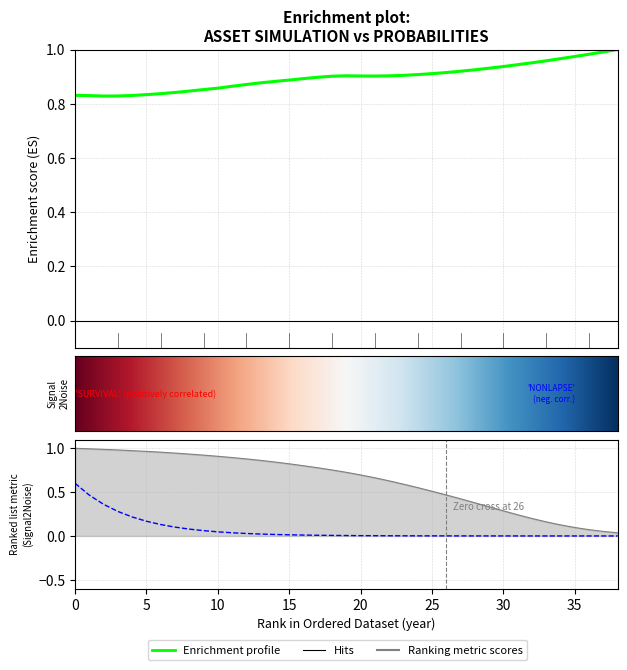

Does the chart display data point markers on the line(s)?

No